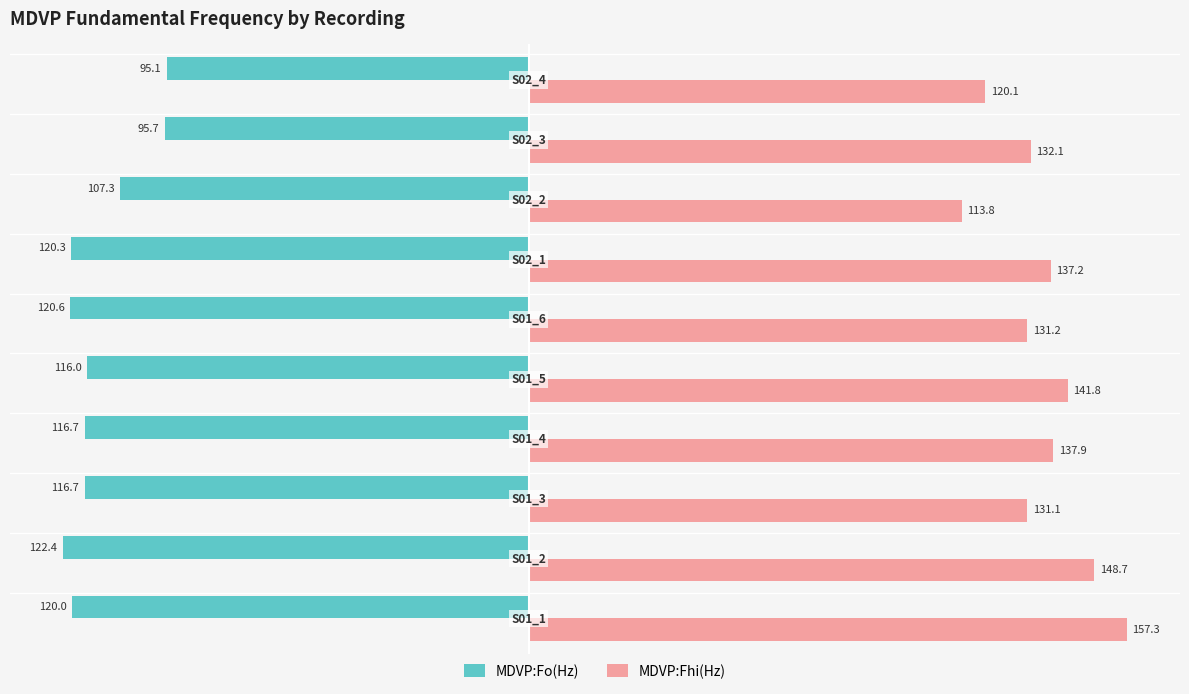

What is the difference between the maximum and second lowest values in the MDVP:Fo(Hz) series?

25.5